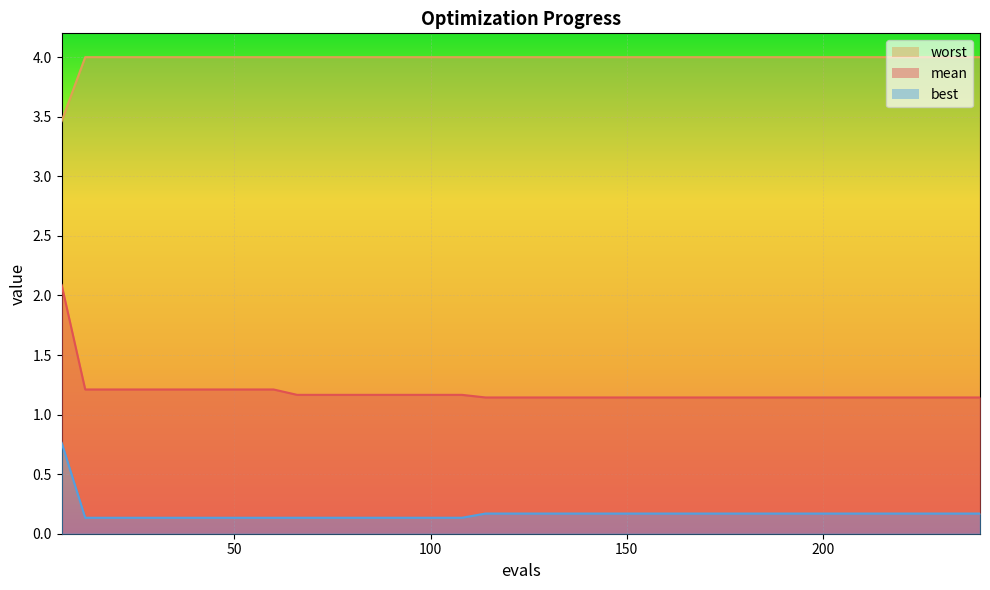

What is the lowest value of the mean series?

1.1